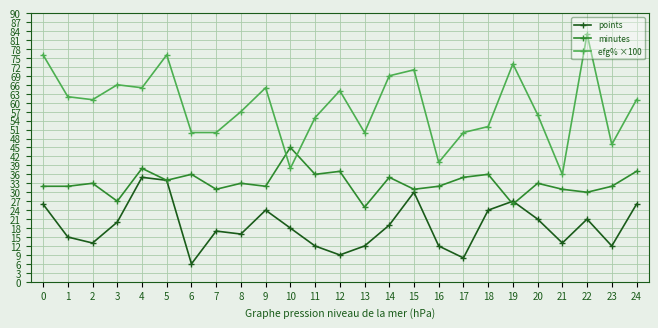

Which series has the largest range (max minus min)?

efg% ×100